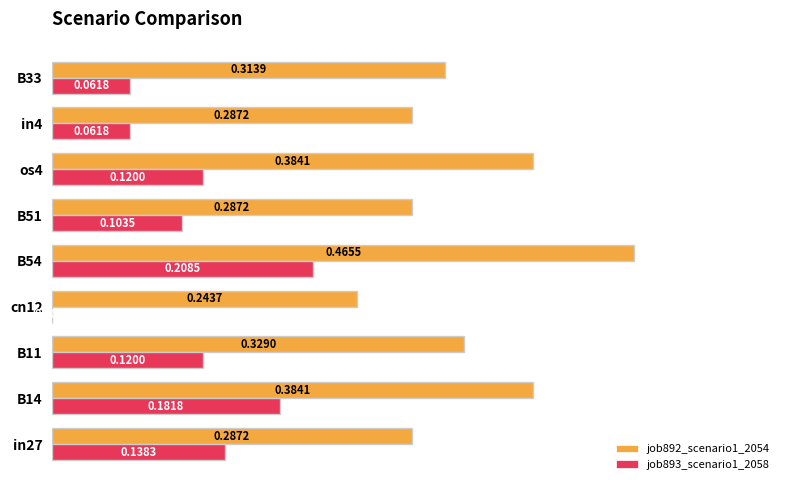

What are all the series names shown in the legend?

job892_scenario1_2054, job893_scenario1_2058